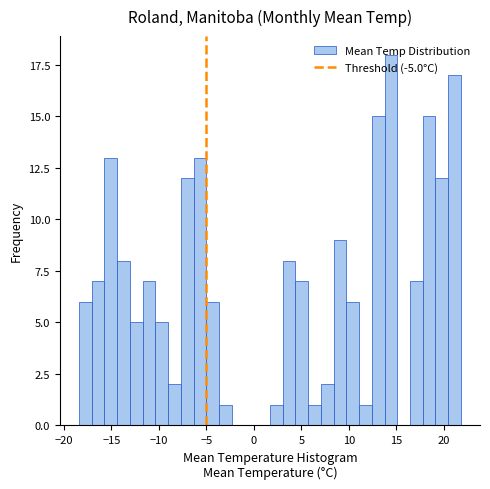

Read against the x-axis, roughly where is the centre of the tallest bar?

14.5